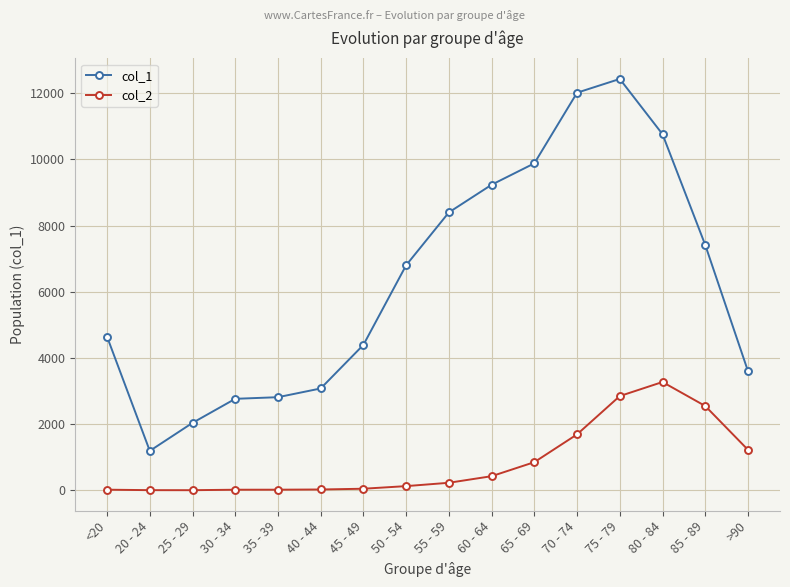

True or false: col_1 and col_2 intersect in this chart.

False